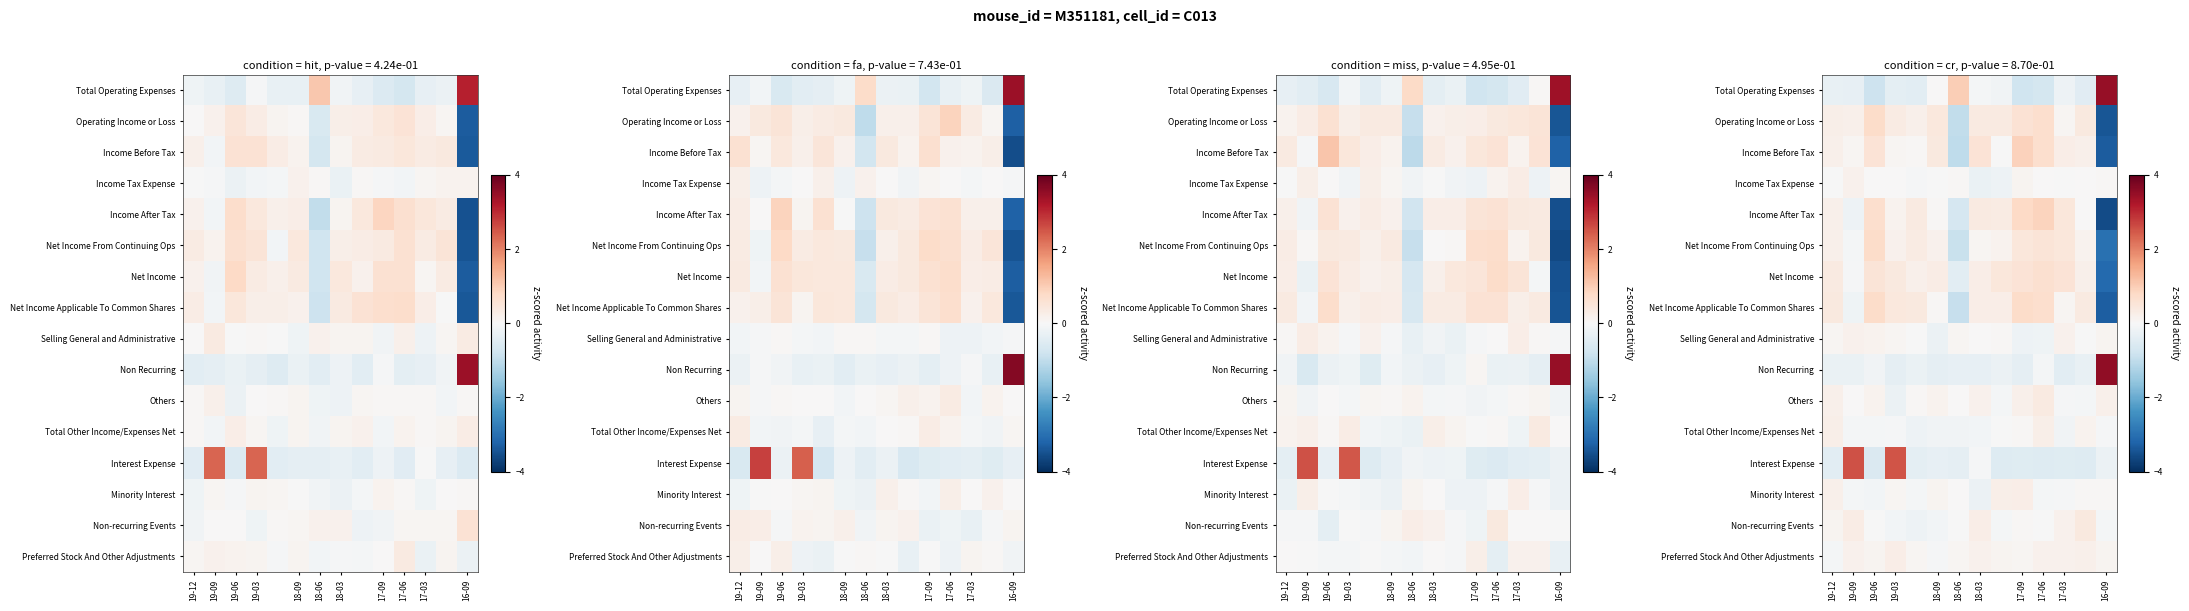

At which label does Net Income first exceed 0?

19-12